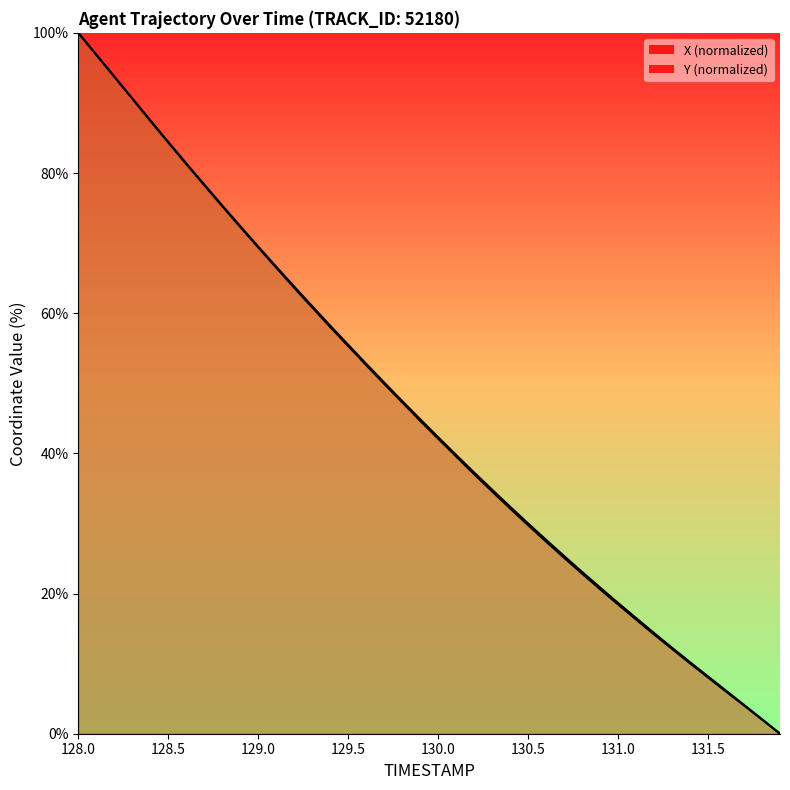

At which label is Y closest to 50?

129.7